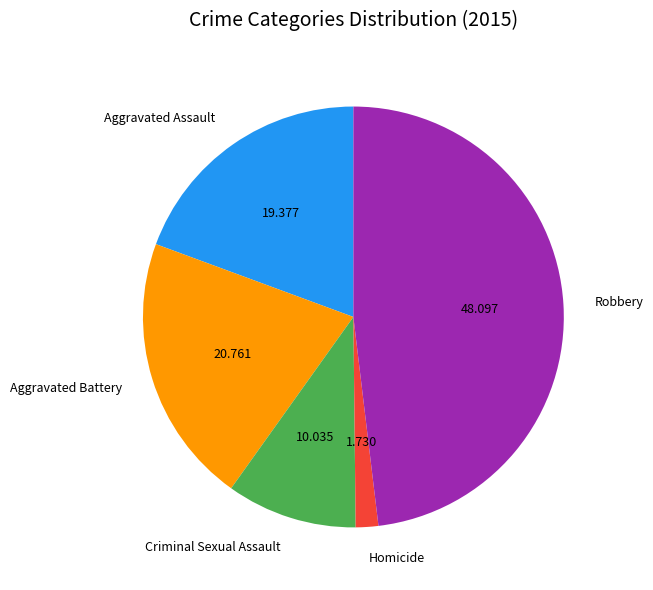

Do Homicide and Criminal Sexual Assault together represent more than half of the pie?

No